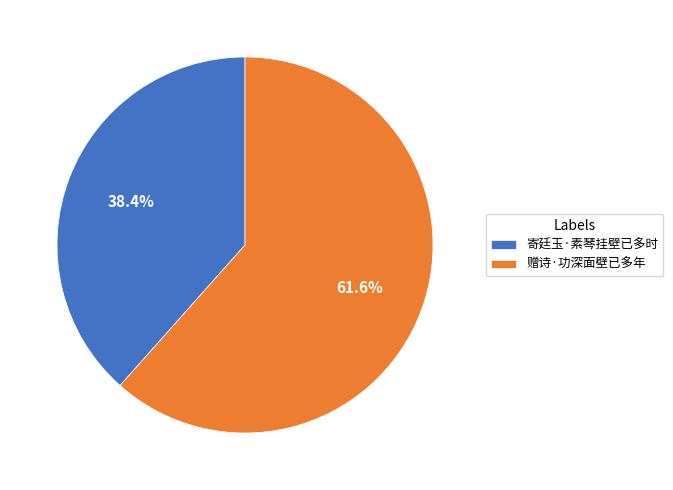

What percentage is NOT represented by 寄廷玉·素琴挂壁已多时?

61.6%